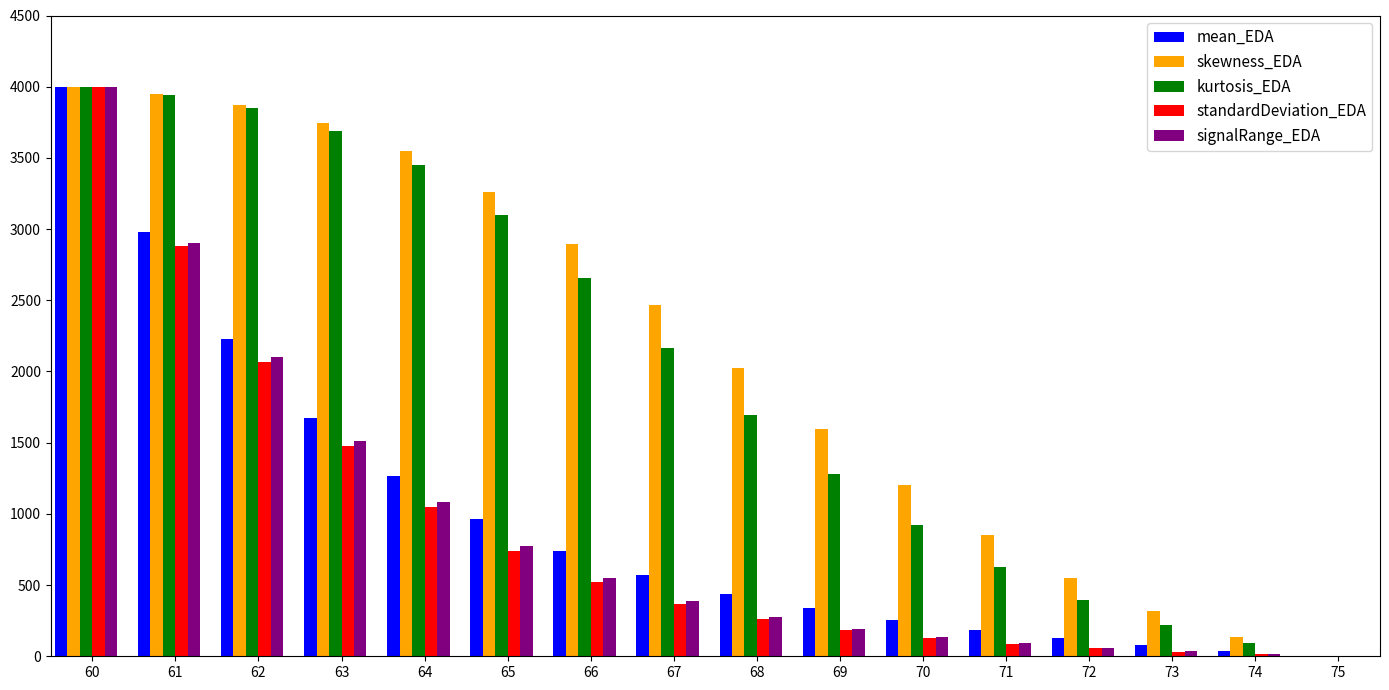

What is the greatest value displayed?

4000.0